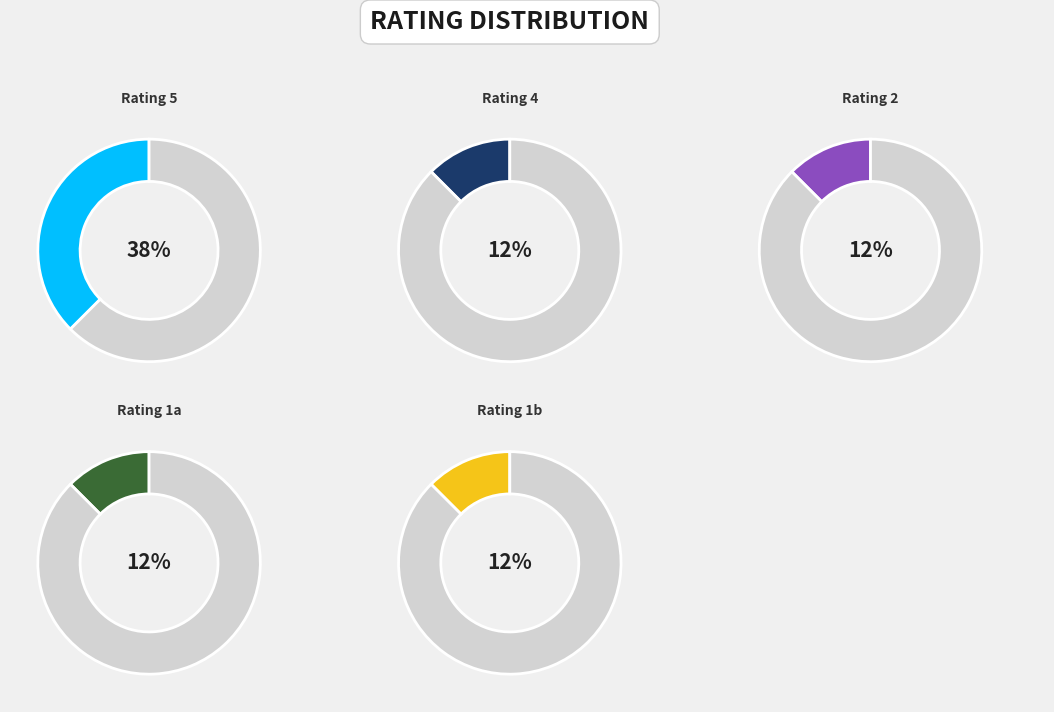

What percentage is the 4 slice, to the nearest percent?

12%